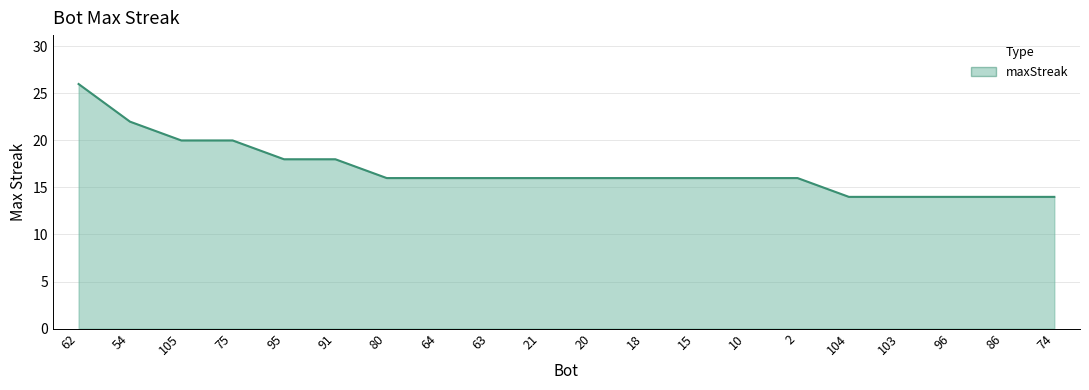

True or false: the data shows 14 at 74.

True